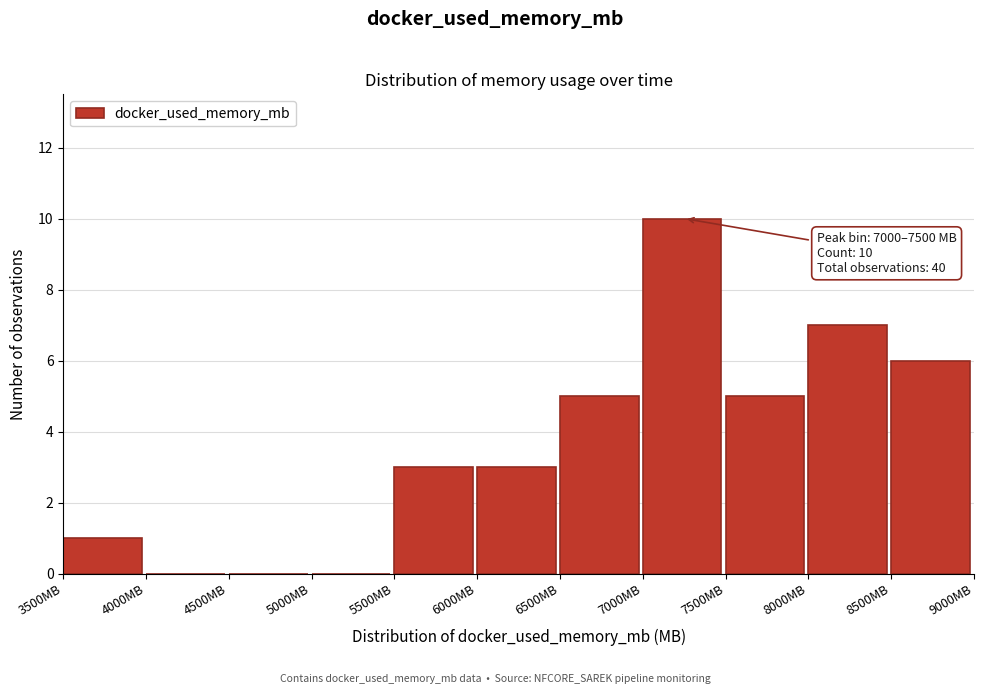

Which range on the x-axis has the tallest bar?

7000 to 7500